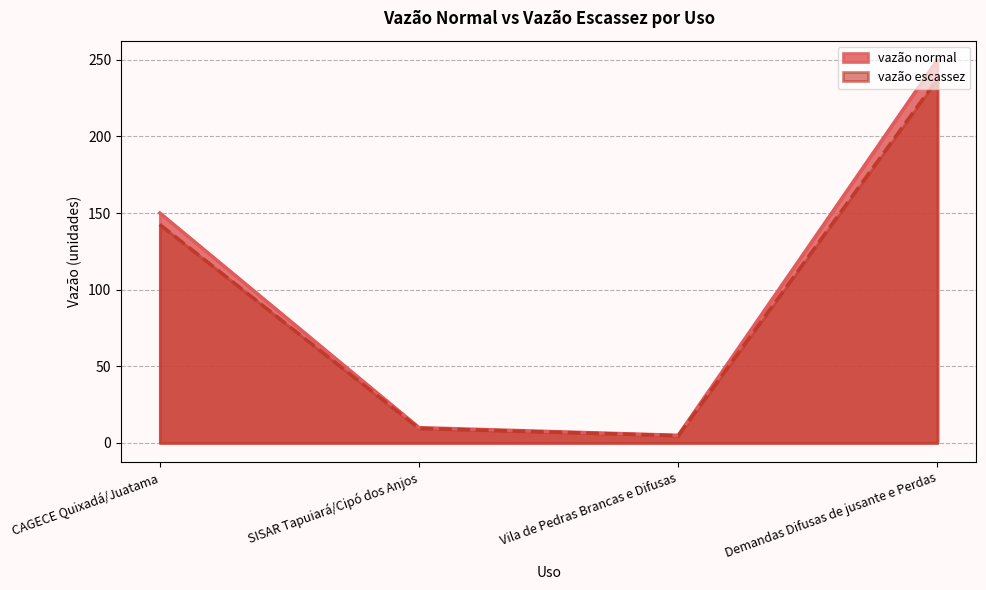

What is the label of the 2nd point from the left?

SISAR Tapuiará/Cipó dos Anjos